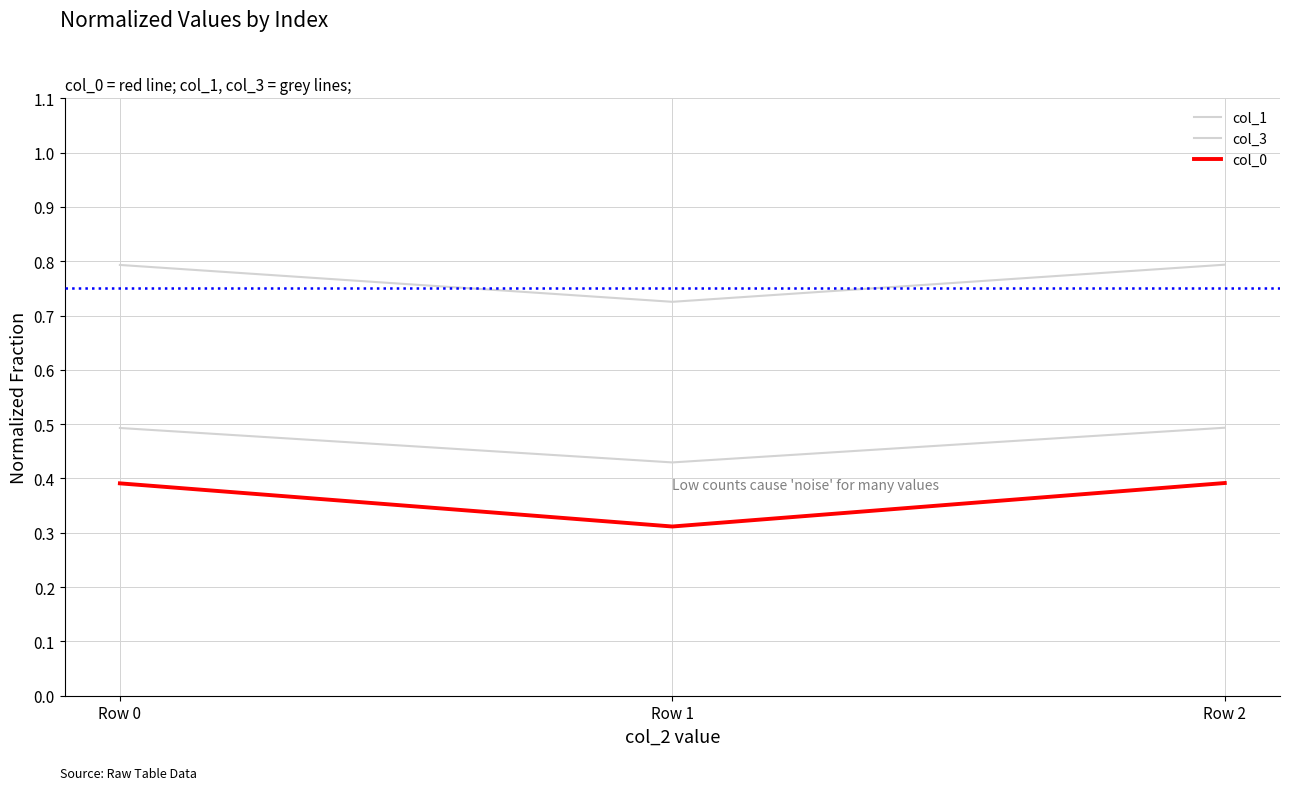

Is this an area chart (filled region under the line)?

No